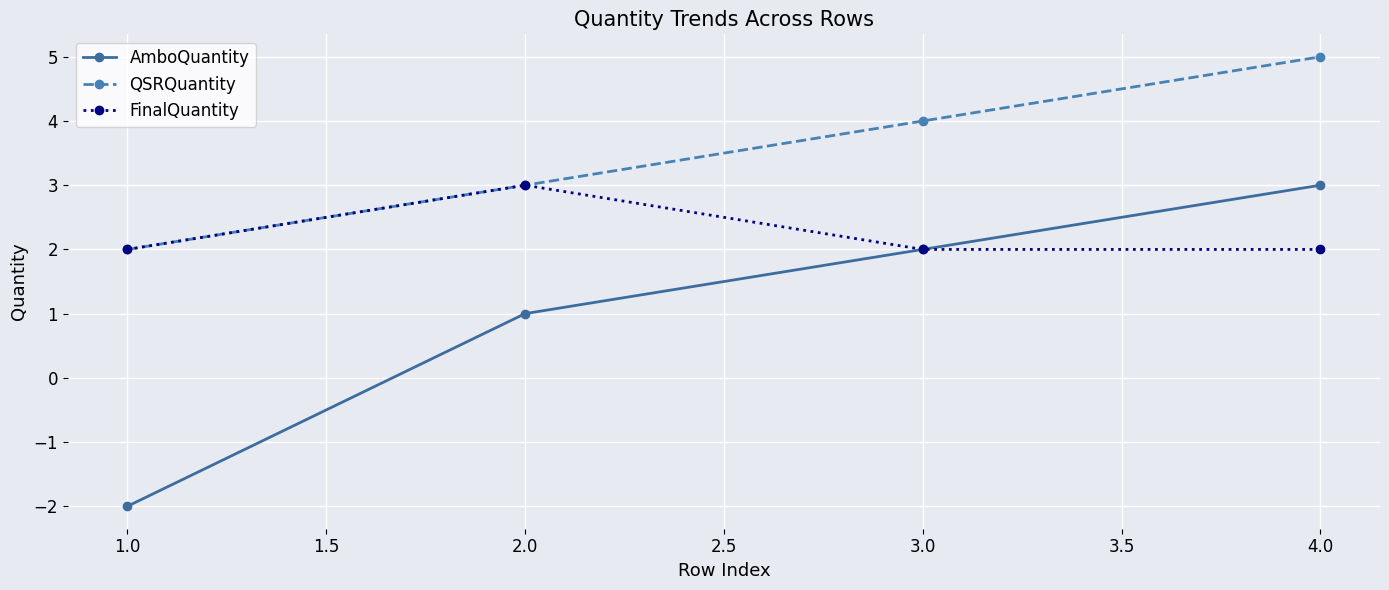

Does the chart display data point markers on the line(s)?

Yes